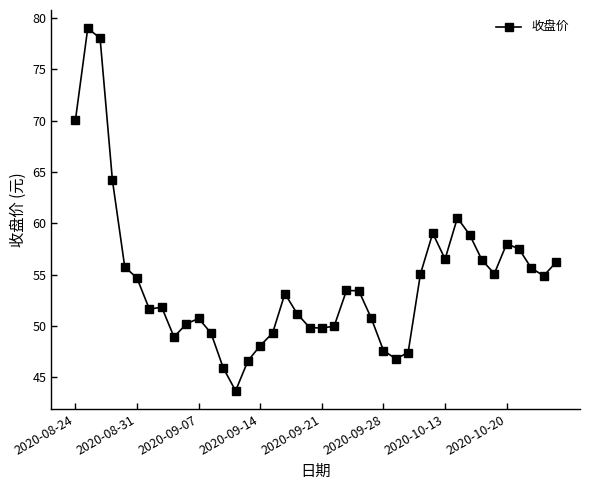

What is the difference between the maximum and minimum values?

35.3